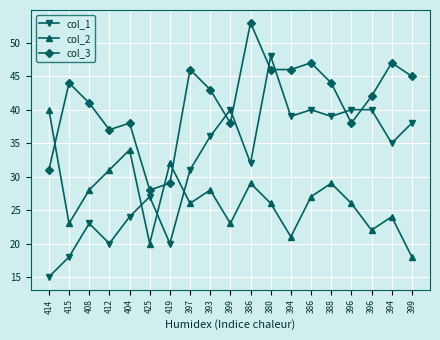

True or false: col_2 has a value of 43 at 394.

False